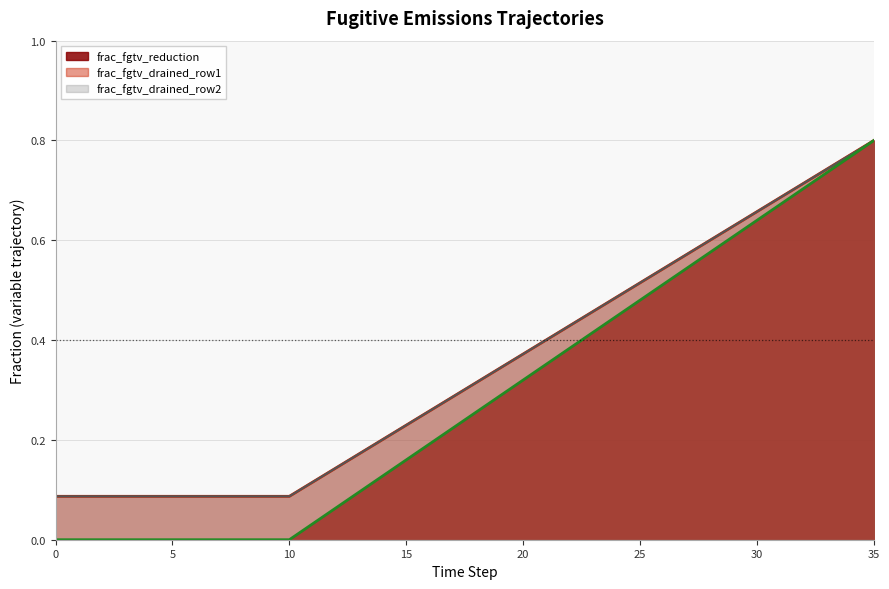

Is the value of frac_fgtv_drained_row2 at 8 greater than the value of frac_fgtv_reduction at 23?

No